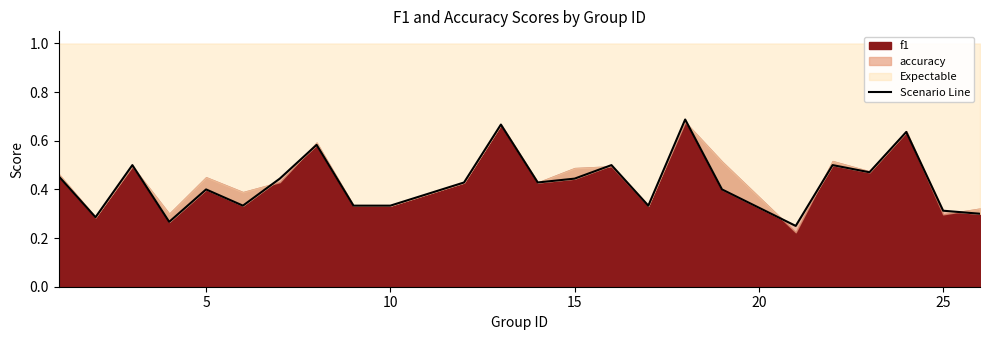

What is the maximum value shown in the chart?

0.7